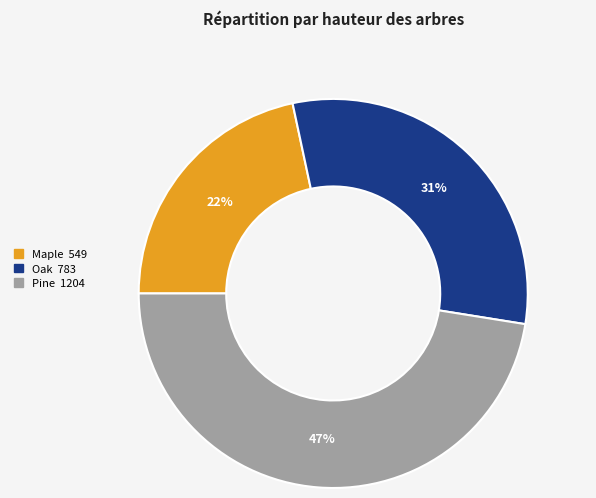

What is the smallest slice in the pie chart?

Maple